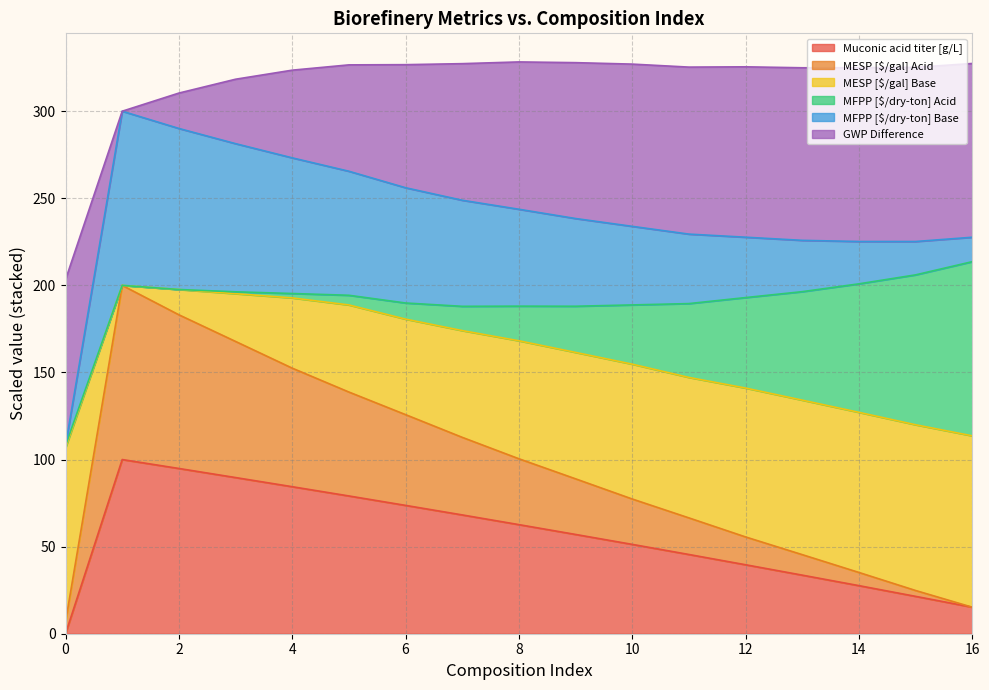

How many lines are shown in the chart?

6